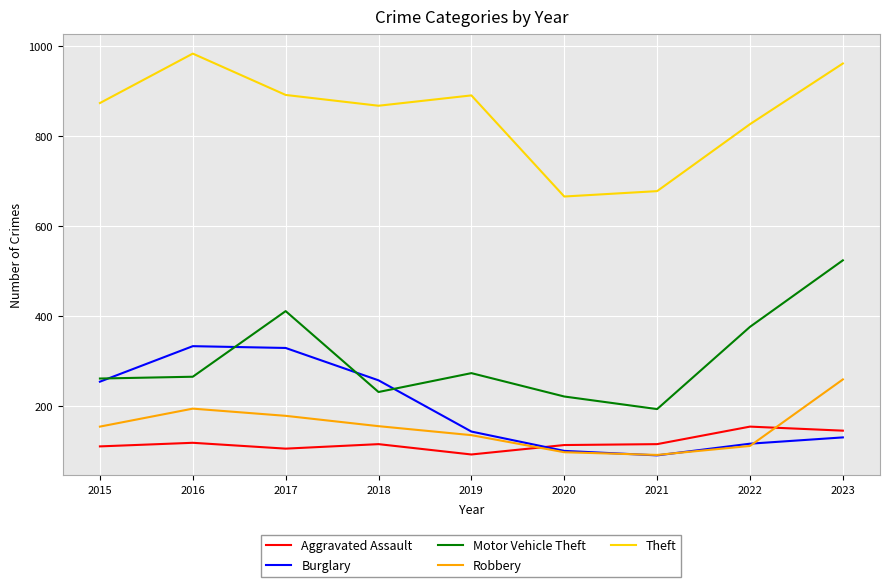

Count the number of data series in this chart.

5